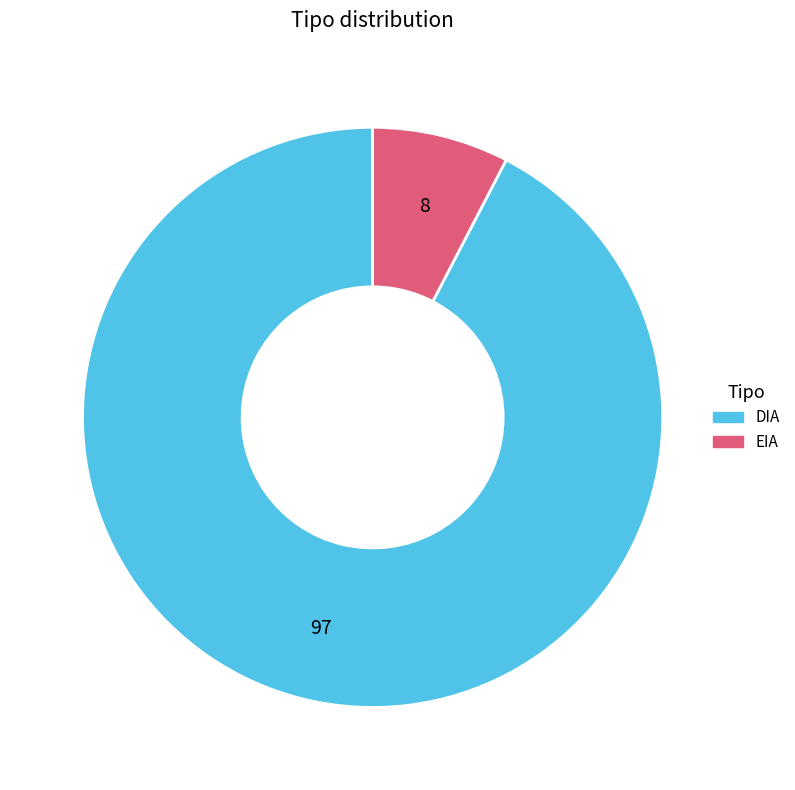

Is there a majority slice in this chart?

Yes